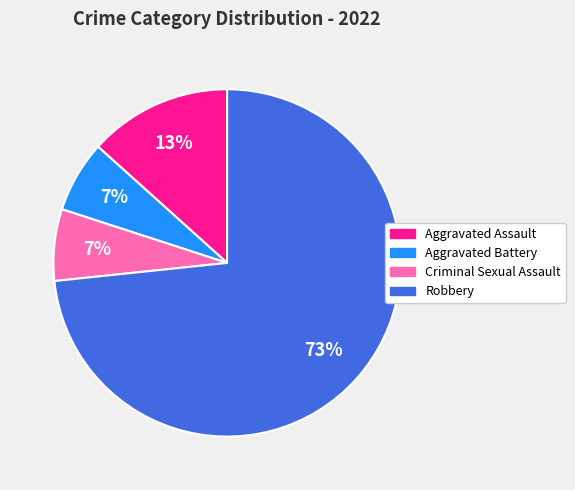

Combined, do Criminal Sexual Assault and Robbery account for over 50%?

Yes